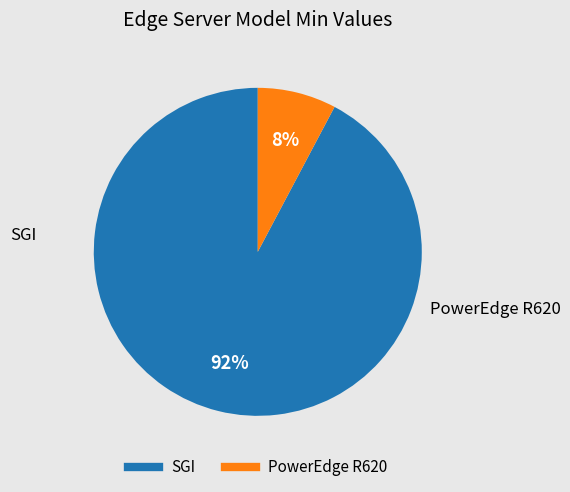

How many segments does this pie chart have?

2